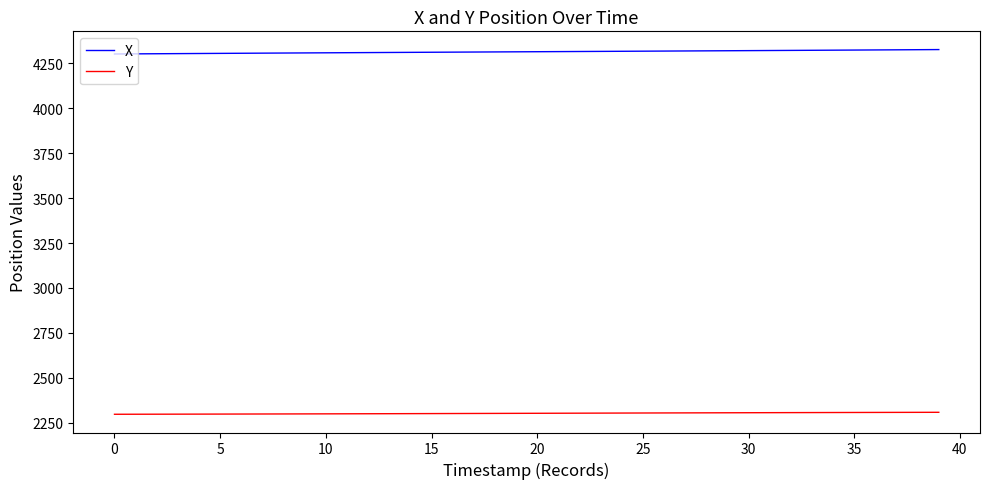

Which series has the largest range (max minus min)?

X